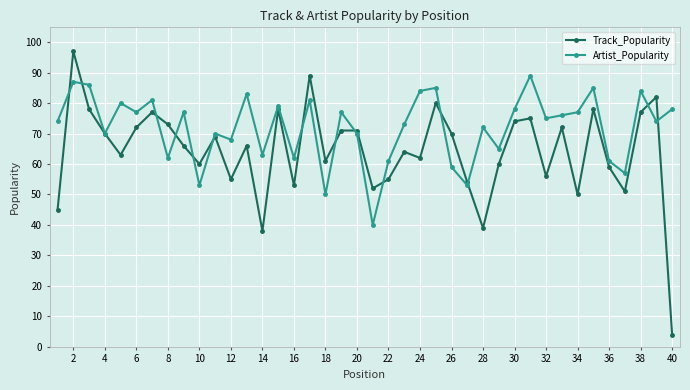

Which series has the widest spread of values?

Track_Popularity